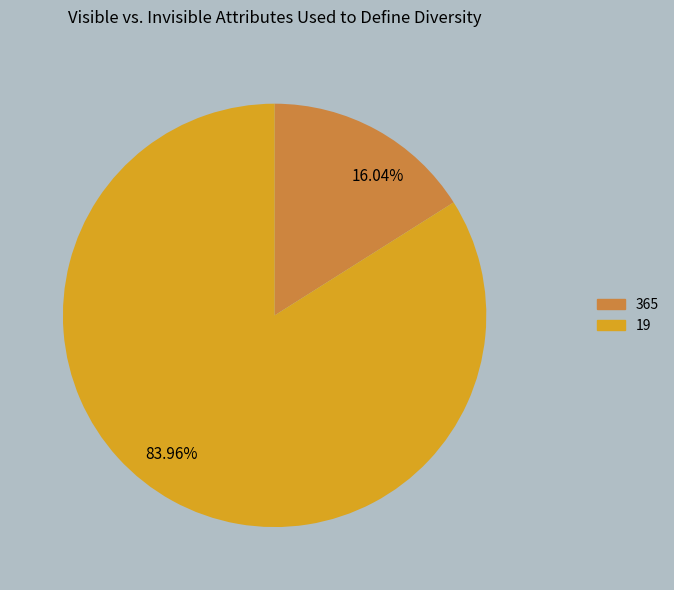

How many segments does this pie chart have?

2